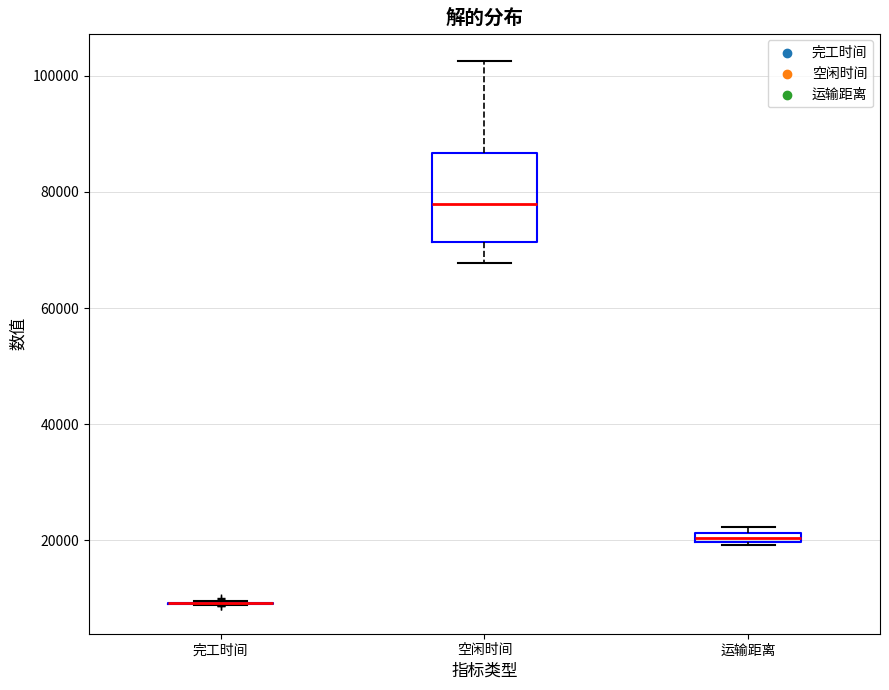

Comparing the boxes themselves (not the whiskers), which one is the tallest?

空闲时间